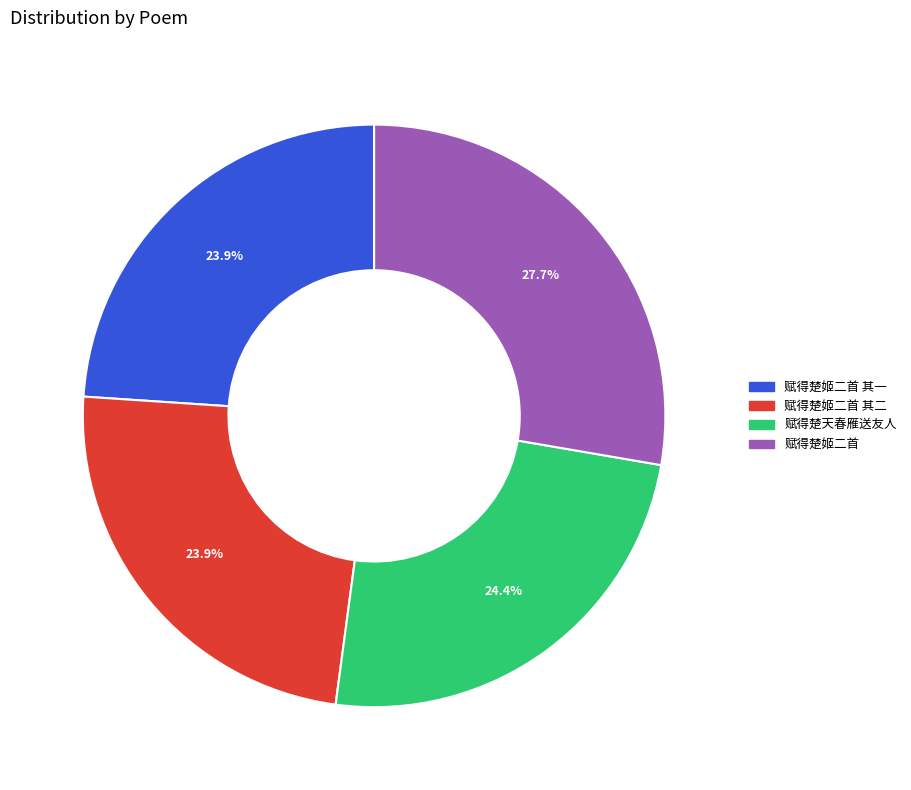

Is there a majority slice in this chart?

No